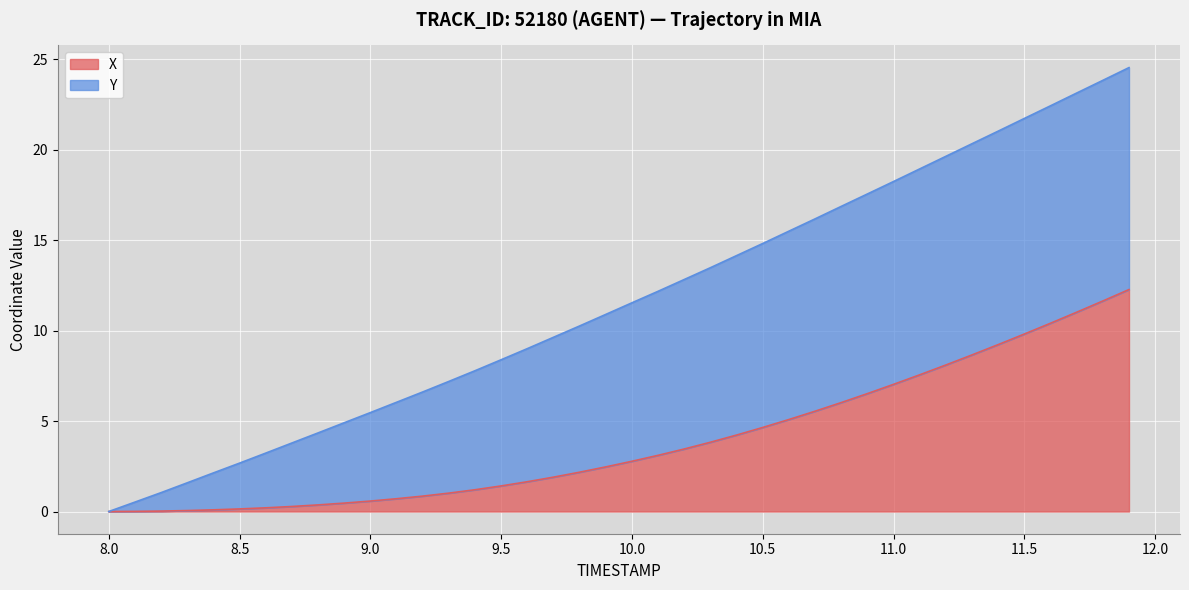

What is the total value across all series at 10.5?

14.8